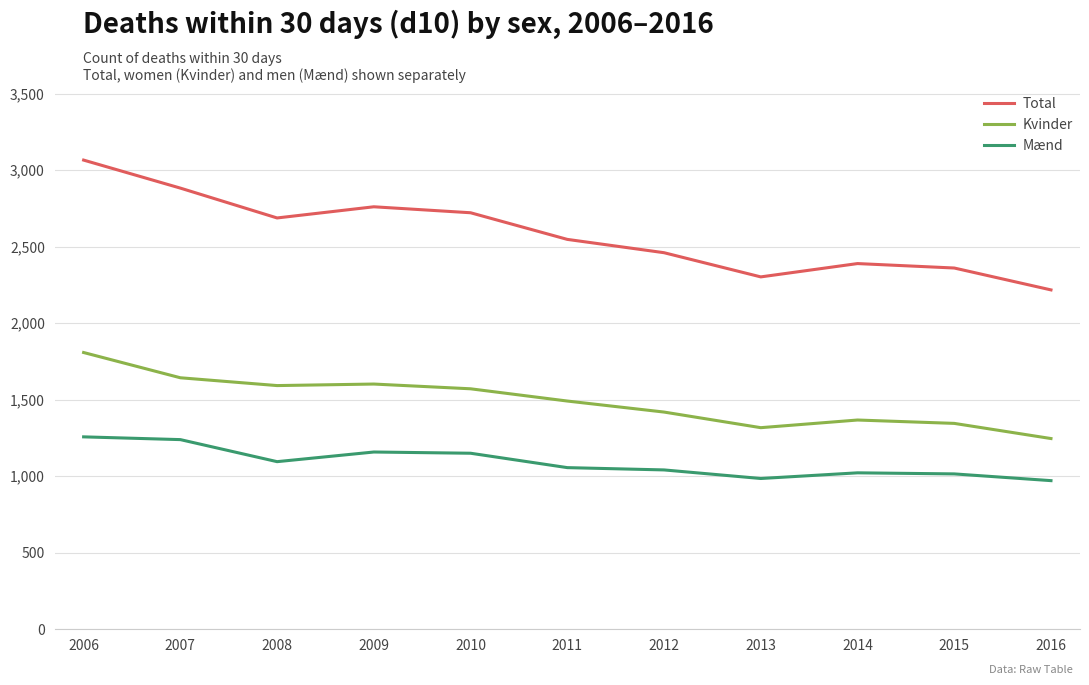

Which series has the largest range (max minus min)?

Total